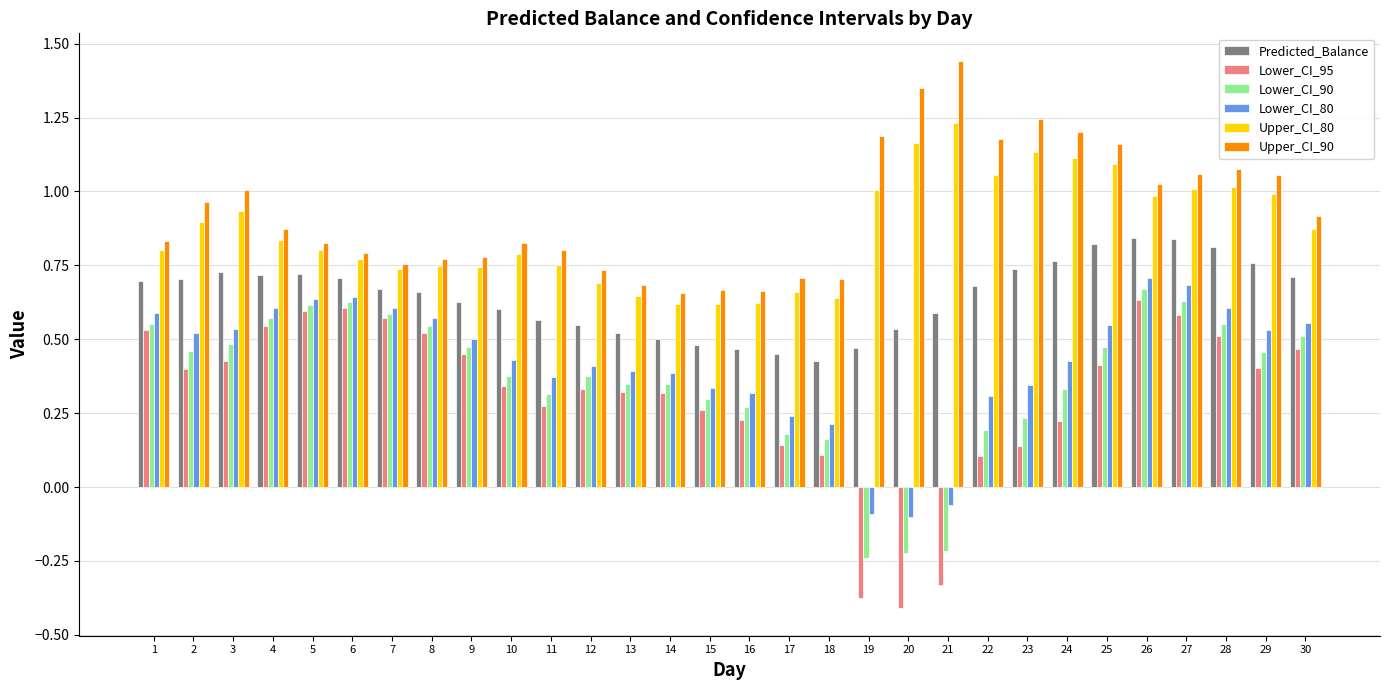

True or false: Lower_CI_95 has a value of 0.2 at 22.

False